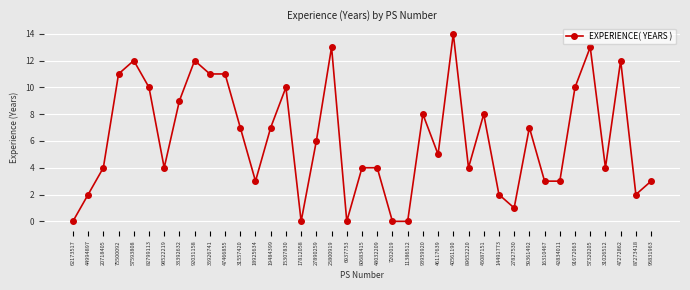

What is the label of the 17th point from the left?

27890259